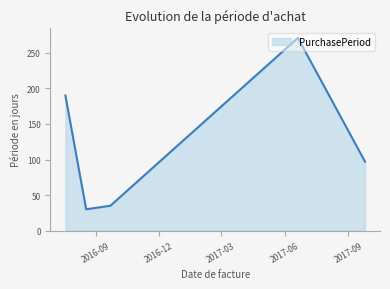

What is the difference between the maximum and minimum values?

241